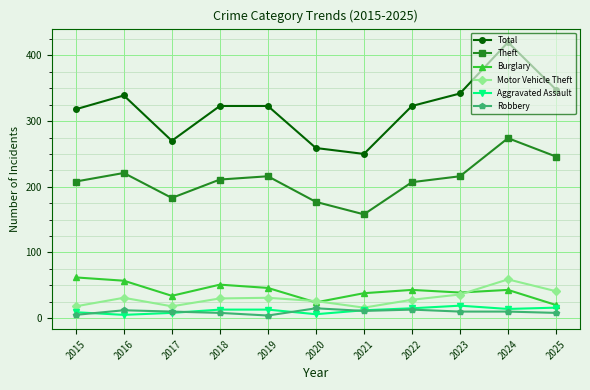

Is the value of Burglary at 2023 greater than the value of Theft at 2018?

No